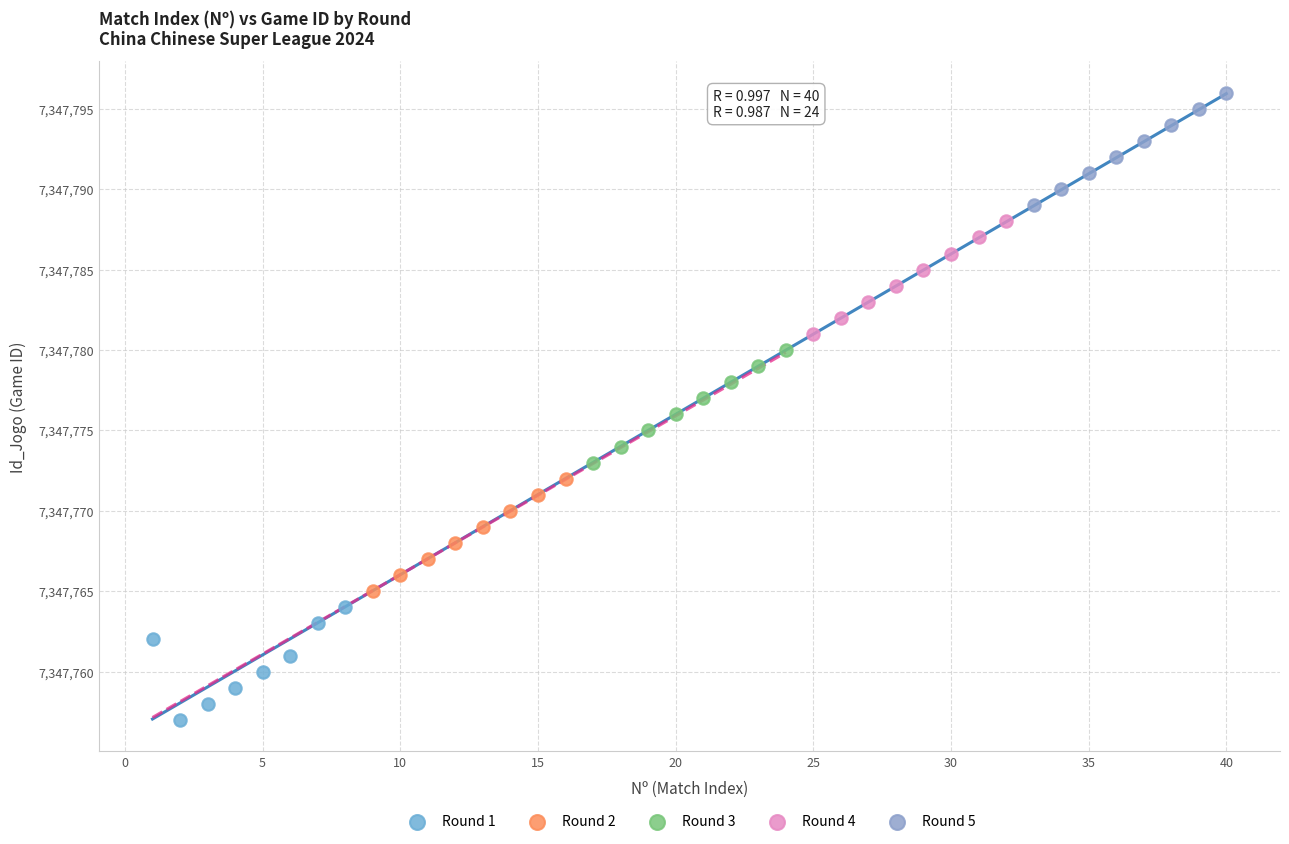

What are all the series names shown in the legend?

Round 1, Round 2, Round 3, Round 4, Round 5